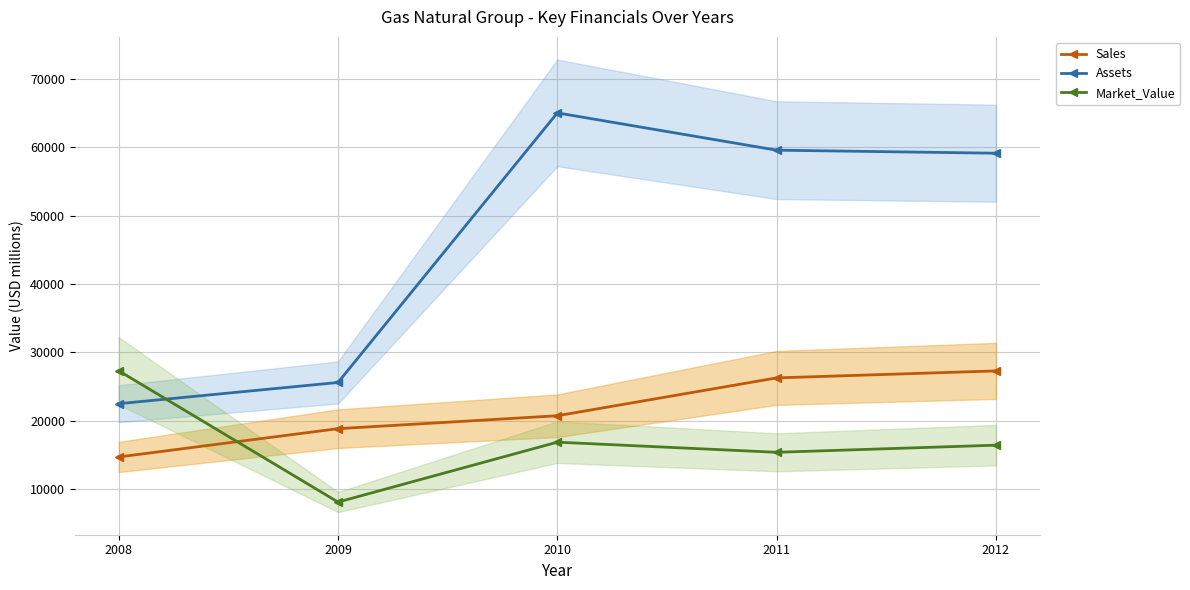

Rank the categories by Market_Value value from lowest to highest.

2009, 2011, 2012, 2010, 2008